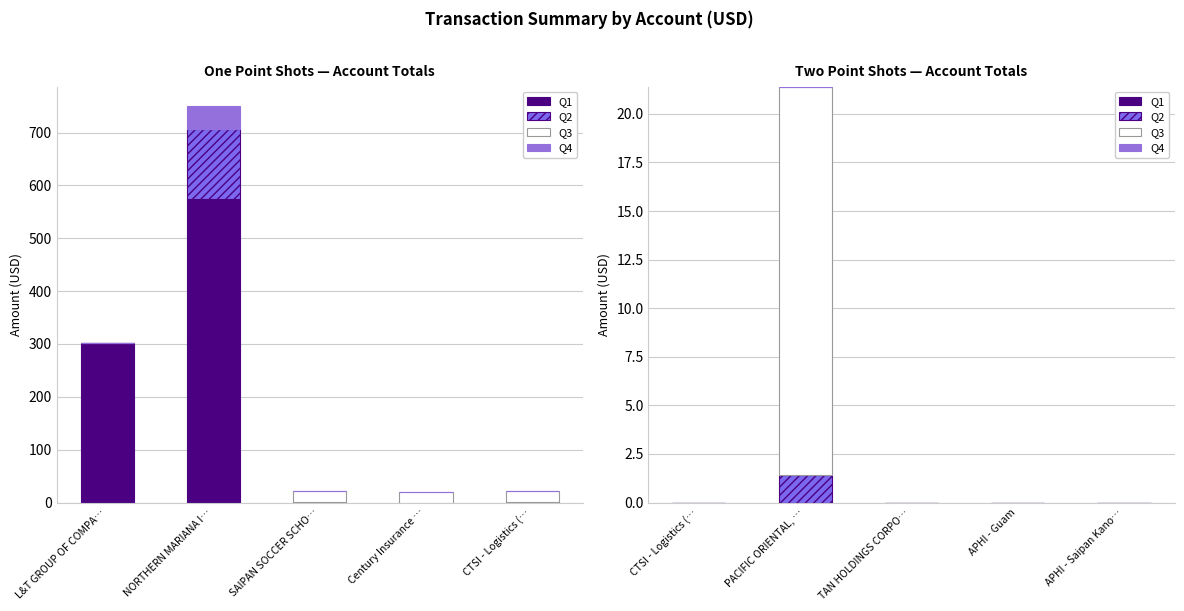

Is the value of Q1 at APHI - Guam greater than the value of Q2 at APHI - Saipan Kano…?

No